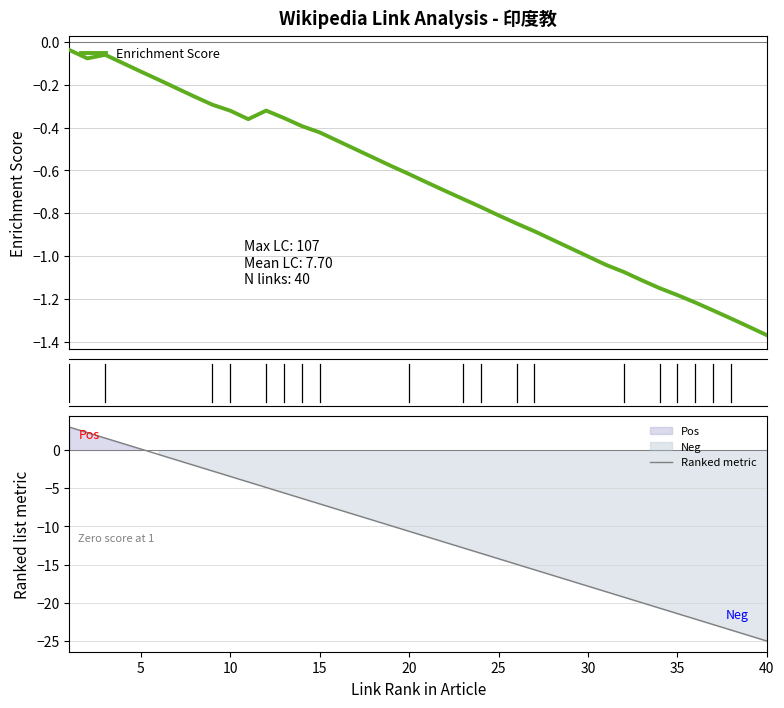

List the series in order of their overall mean, lowest first.

Ranked metric, Enrichment Score